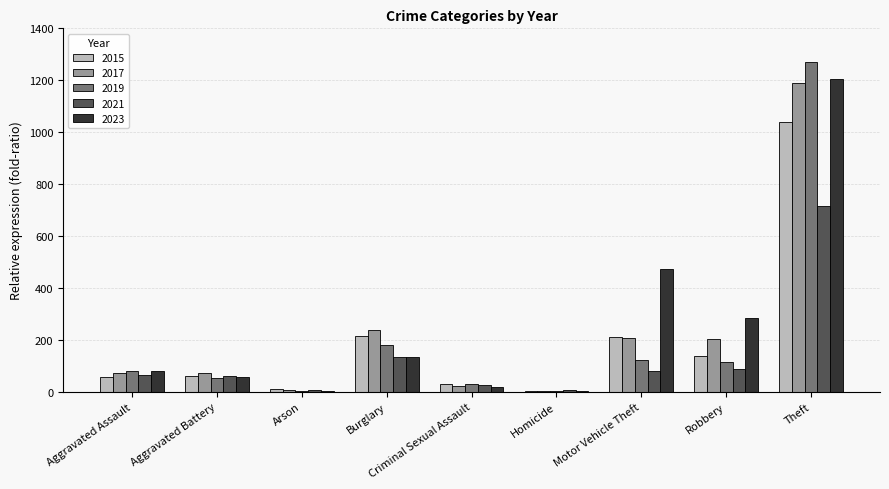

Which category has the highest value across all series?

Theft